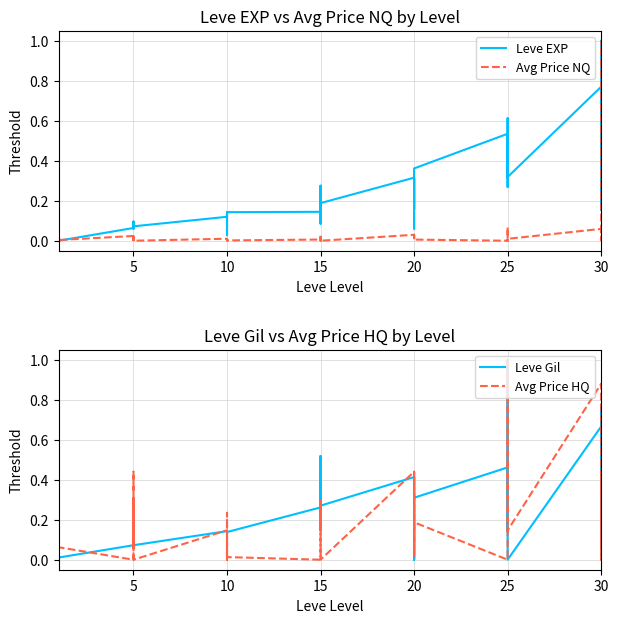

What is the greatest value displayed?

1.0